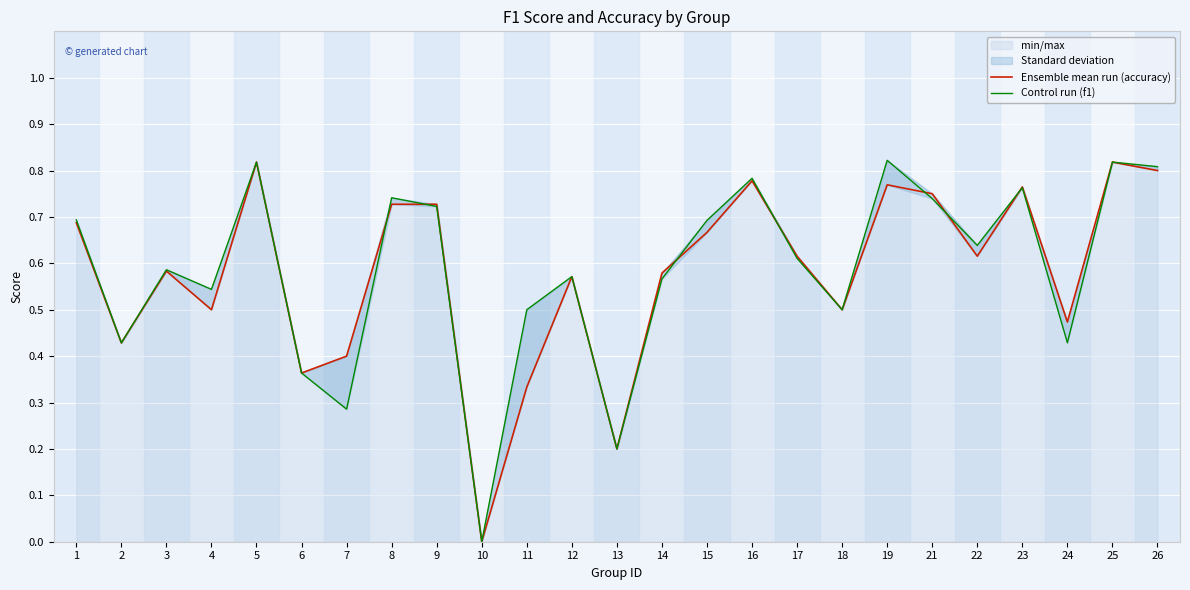

At which category is the sum across all series the highest?

5